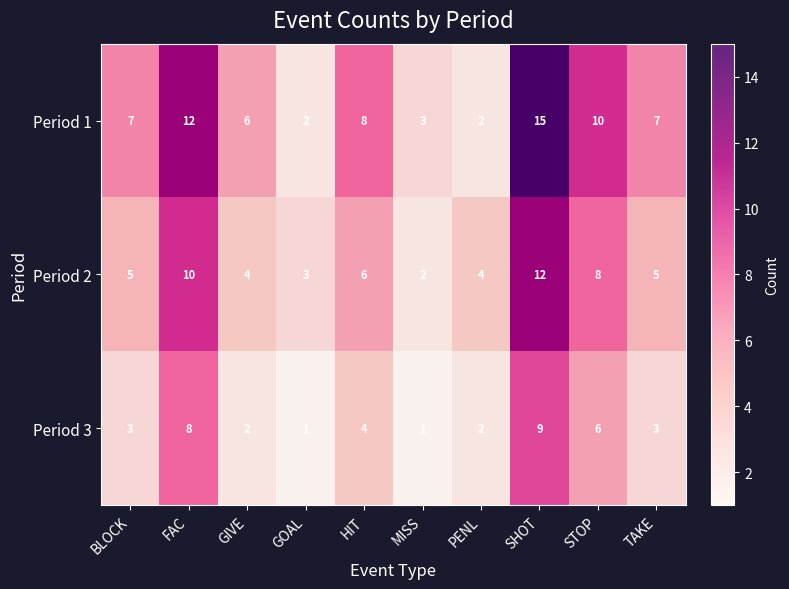

Which category has the highest value across all series?

SHOT